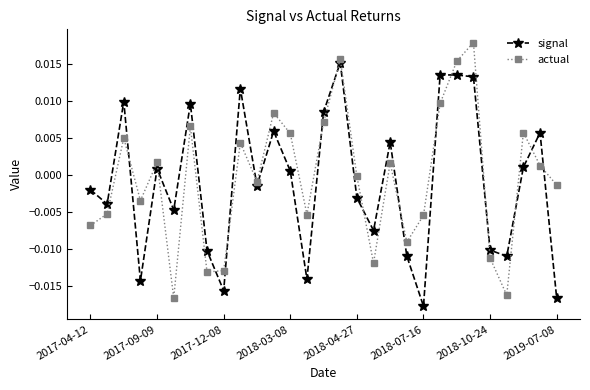

After their last crossing, which series has the higher values: actual or signal?

actual